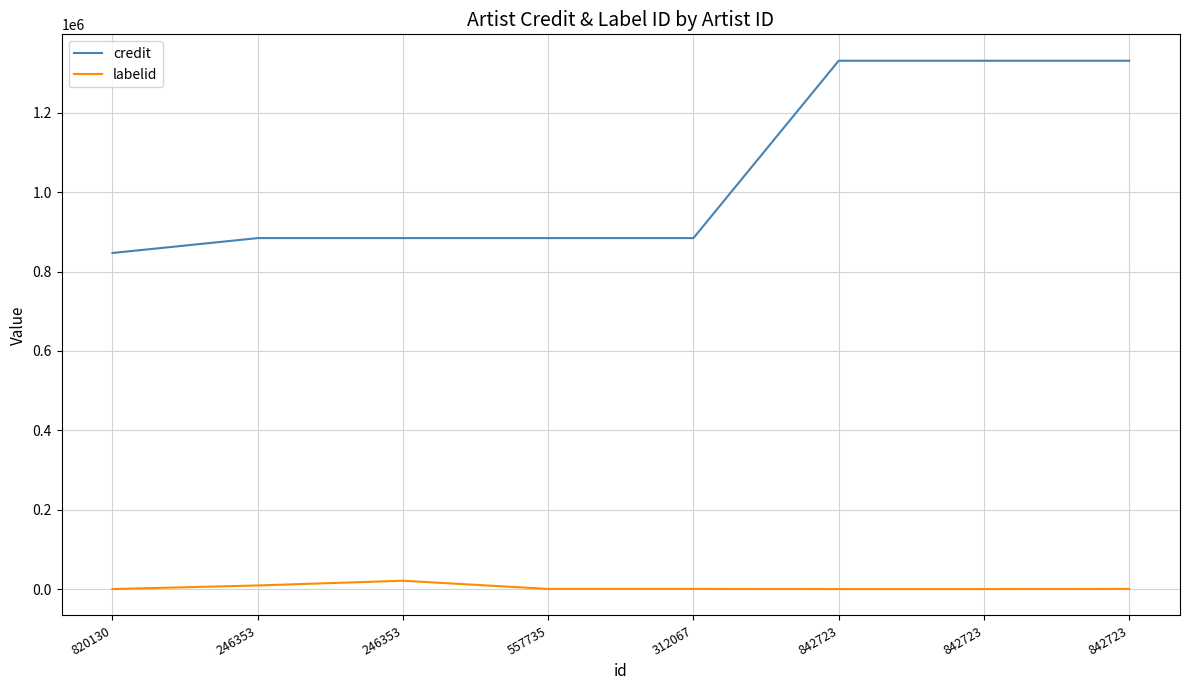

How many lines are shown in the chart?

2